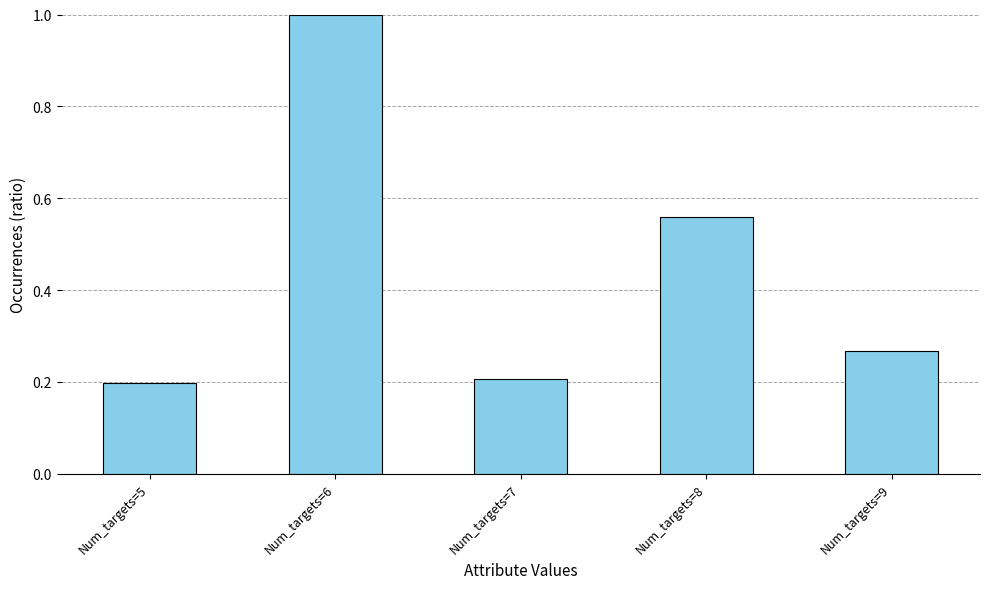

What is the sum of the values at Num_targets=8 and Num_targets=7?

0.8